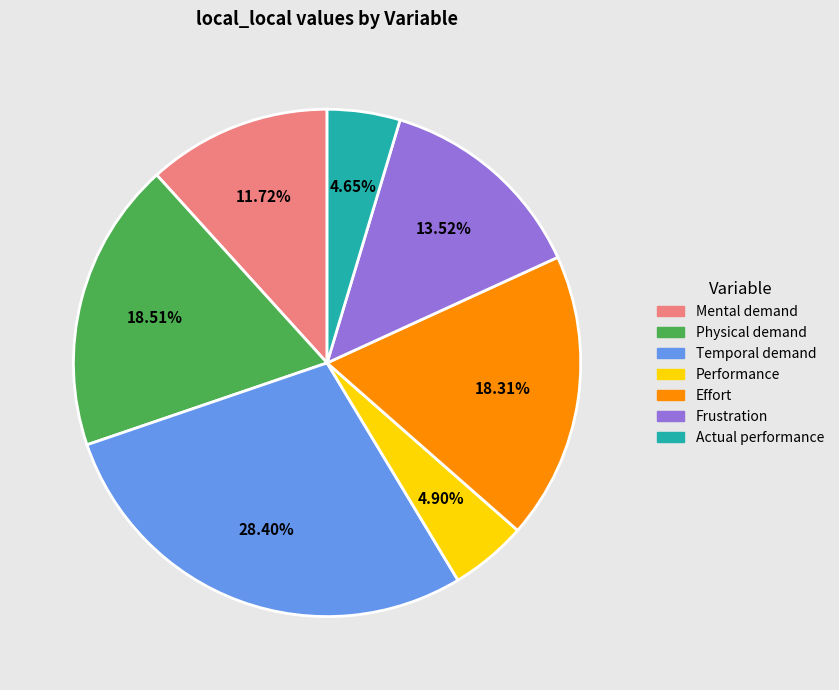

What portion of the pie excludes Frustration?

86.5%